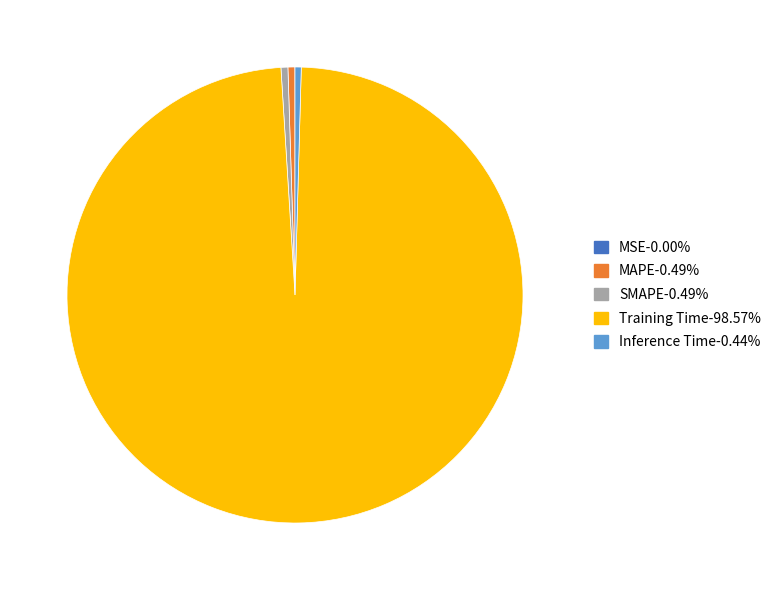

Is there a majority slice in this chart?

Yes